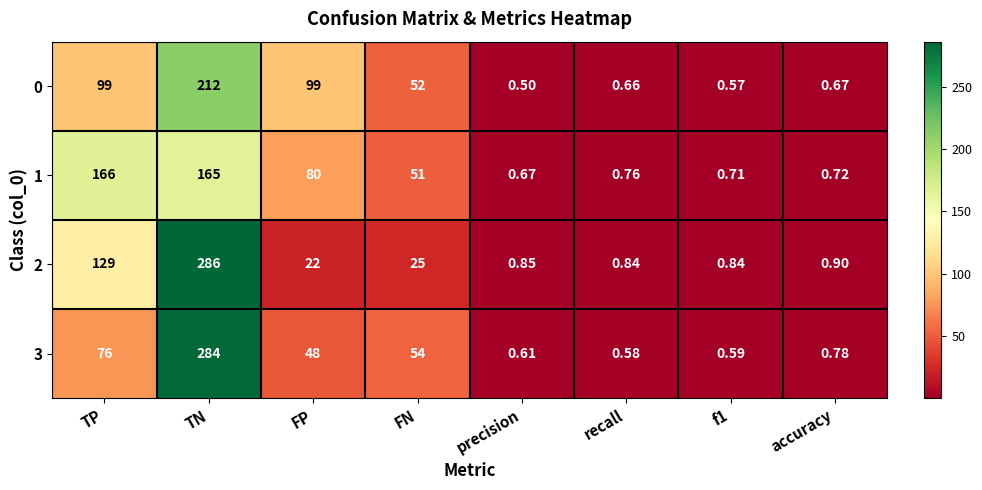

Which category has the highest value across all series?

TN